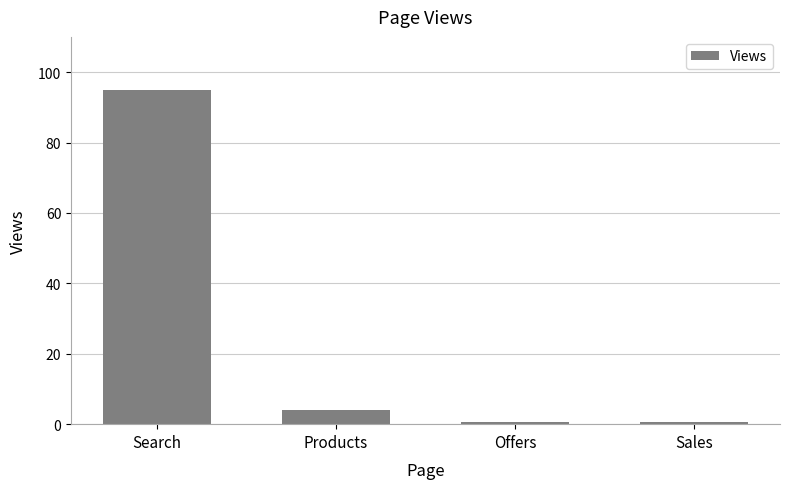

How many values are below 4?

2